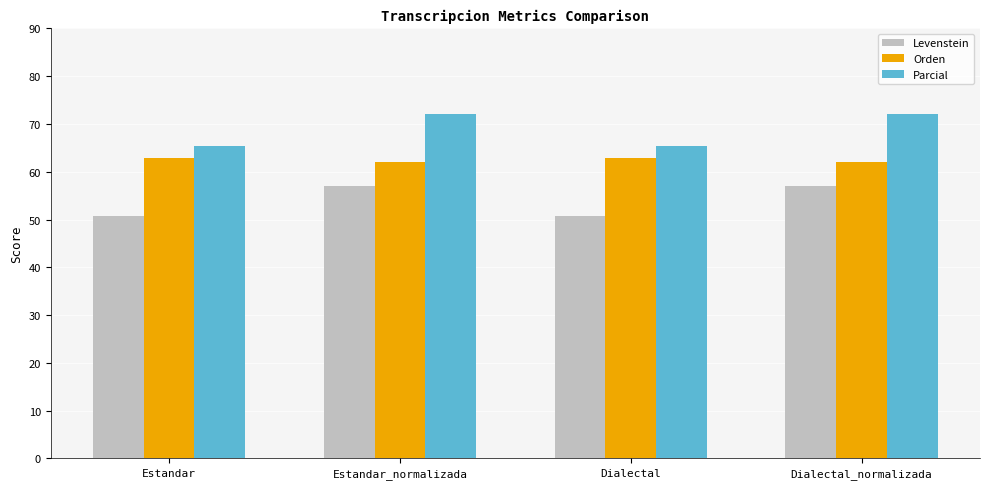

What are all the series names shown in the legend?

Levenstein, Orden, Parcial